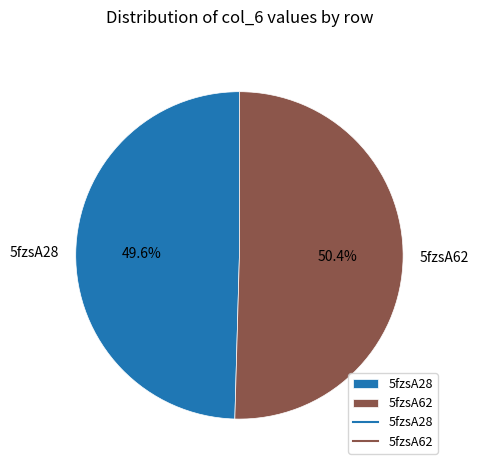

Which slice is the largest?

5fzsA62